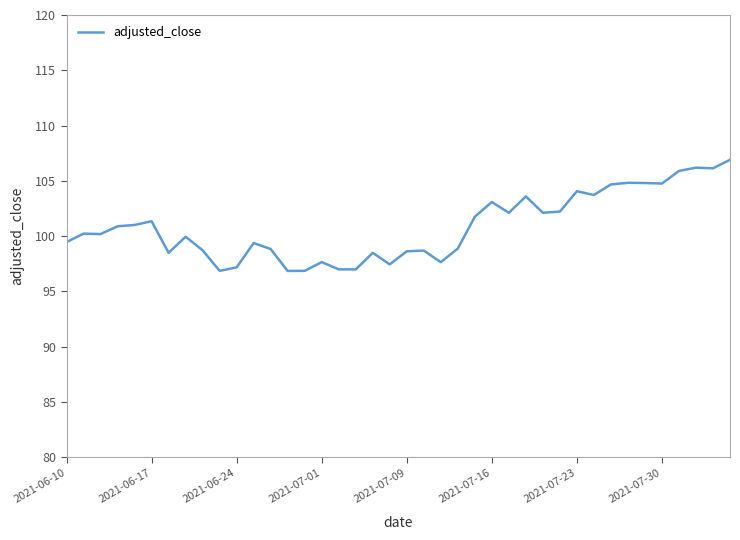

What is the smallest value displayed?

96.8